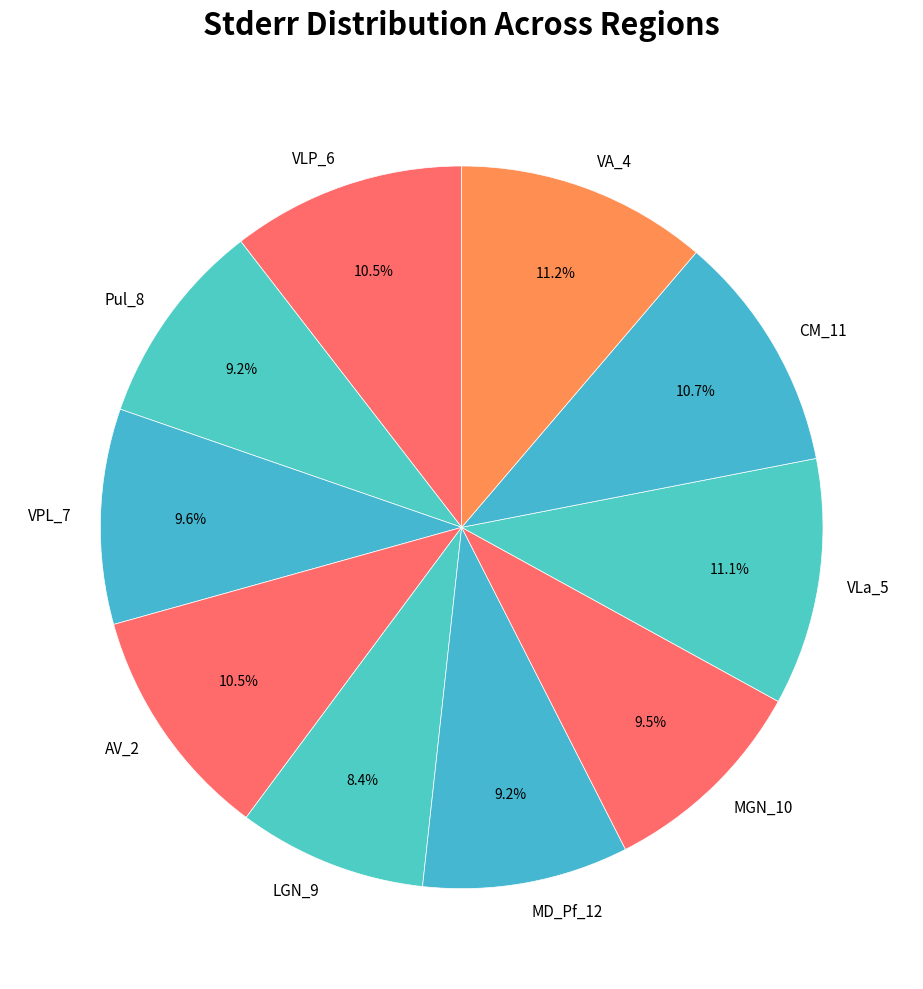

The LGN_9 slice represents 14% of the pie. True or false?

False